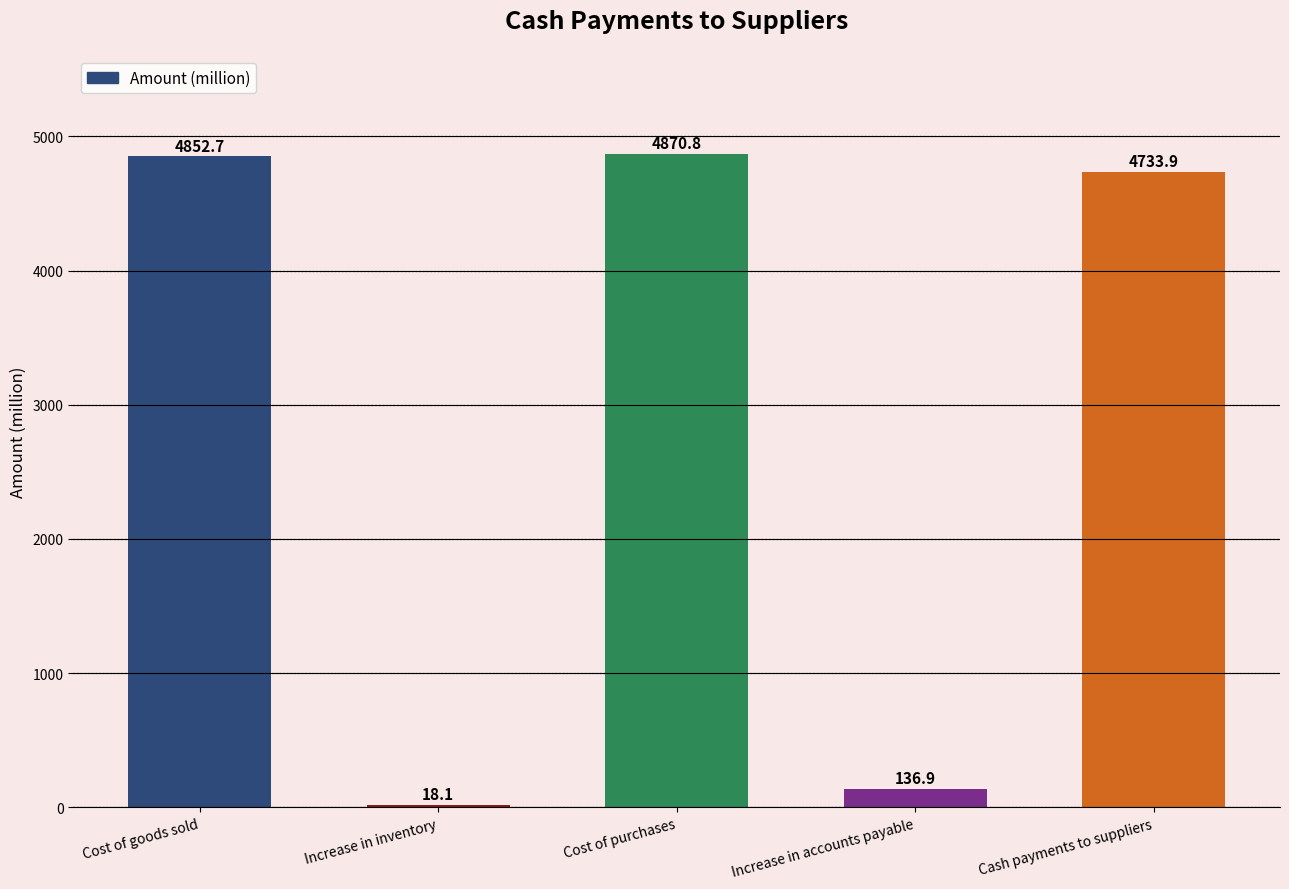

Reading right to left, what are all the values shown in this chart?

4733.9	136.9	4870.8	18.1	4852.7